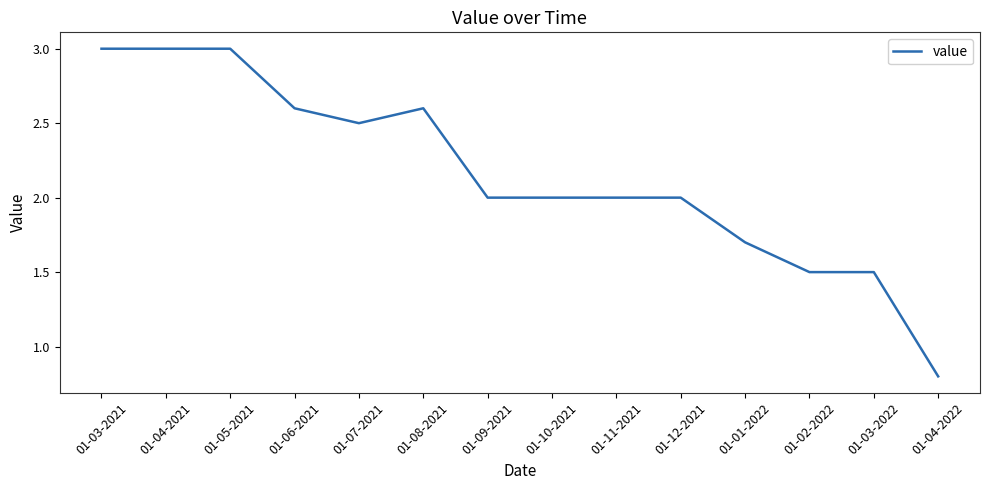

Approximately how many times larger is the value at 01-12-2021 compared to 01-04-2021?

0.7